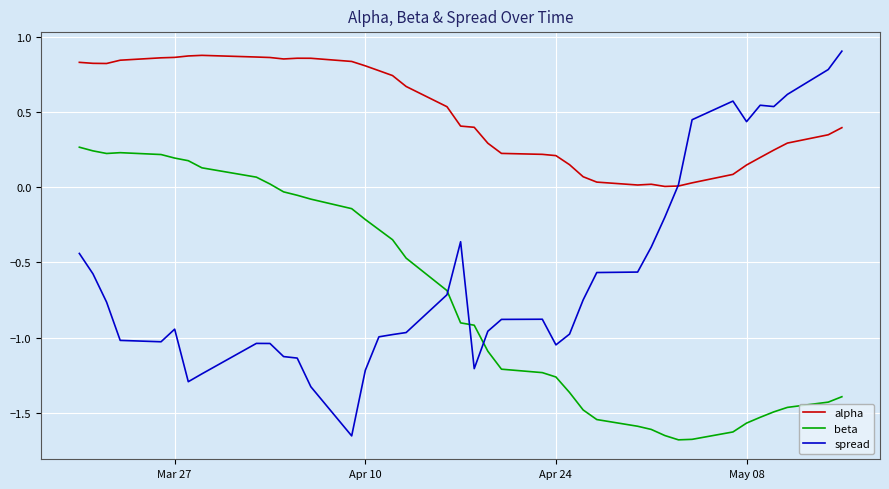

How many values in the beta series are below 0?

30